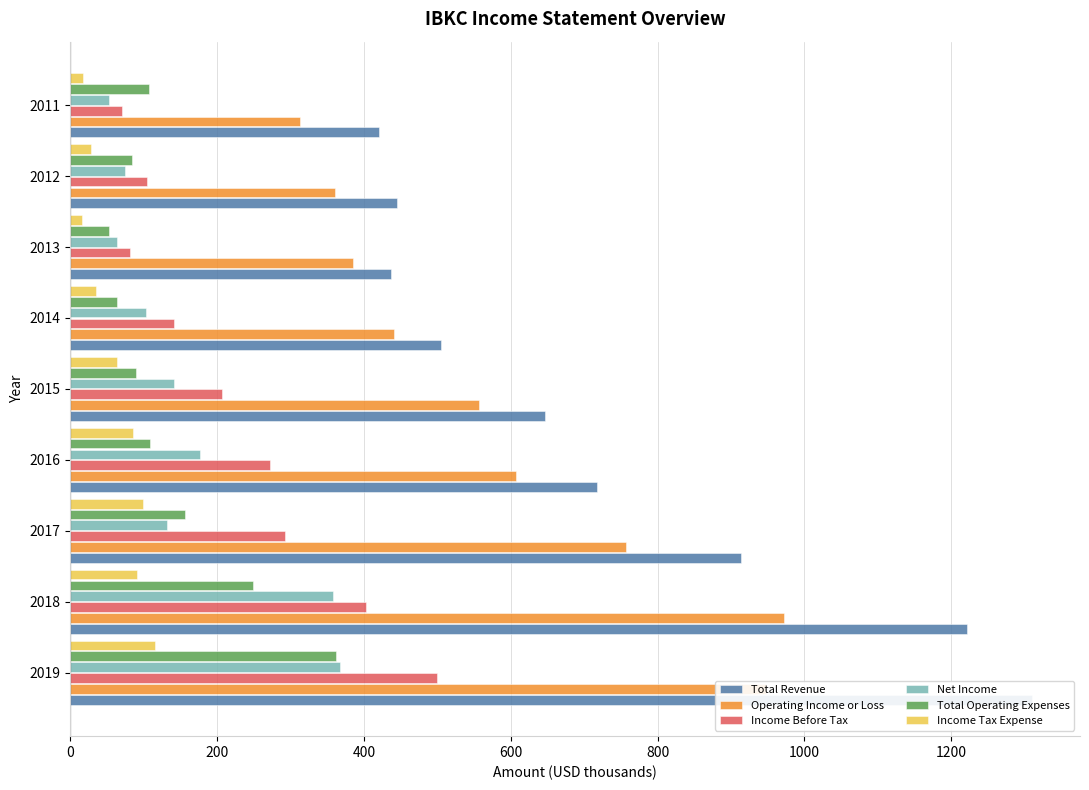

What is the minimum value for Total Revenue?

420.3